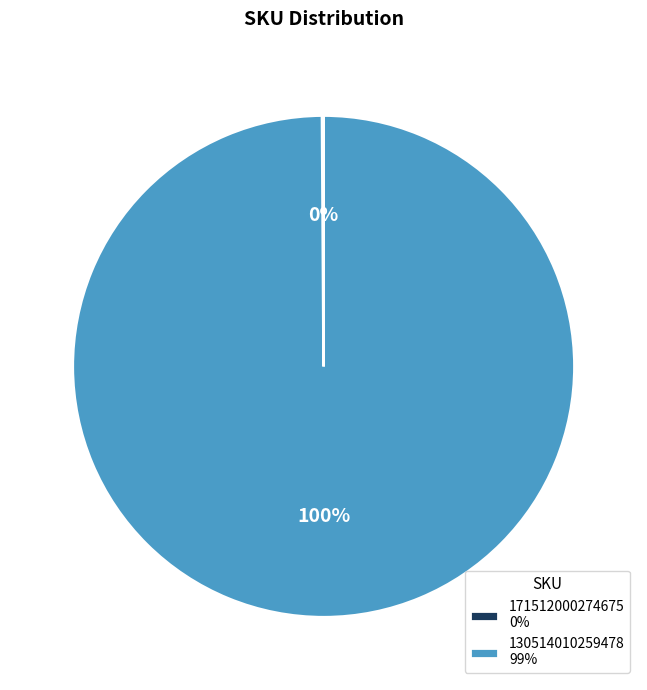

To the nearest percent, what percentage of the pie is 130514010259478?

100%